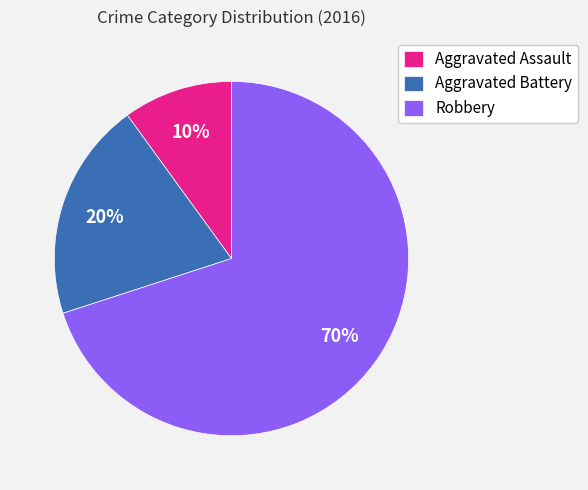

Rank the categories by value from highest to lowest.

Robbery, Aggravated Battery, Aggravated Assault